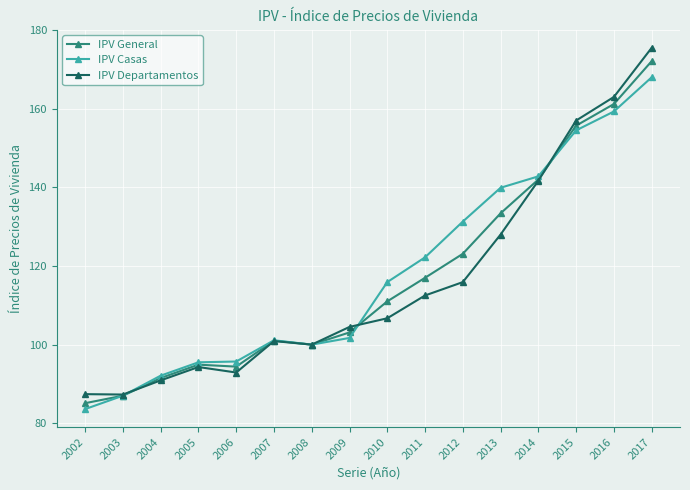

The value of IPV Departamentos at 2002 is 51.4. True or false?

False